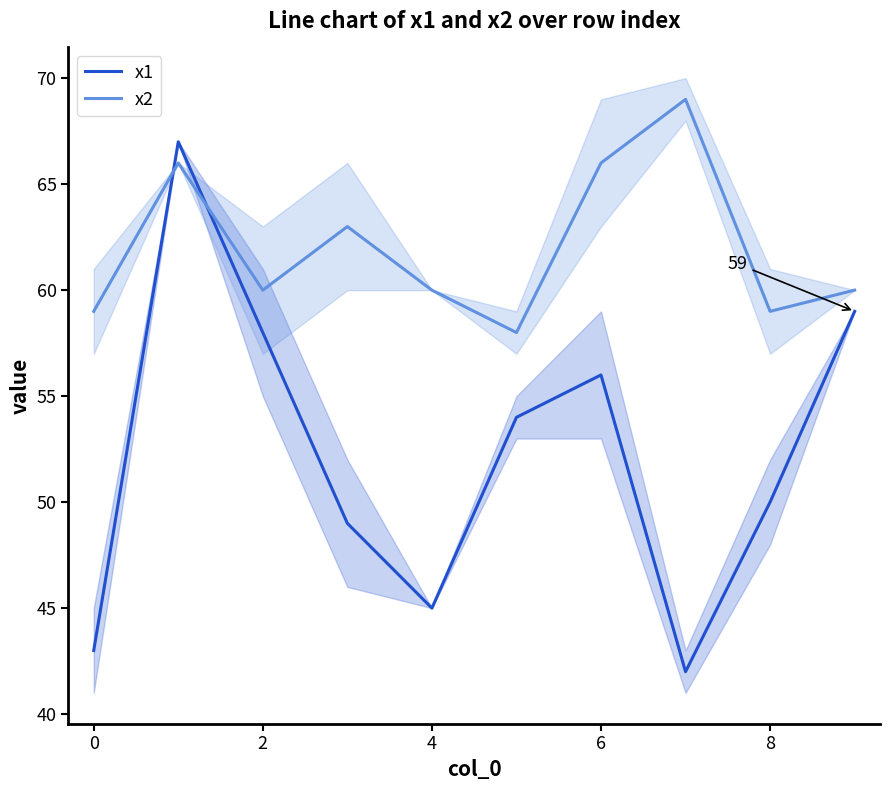

What is the difference between the second highest and second lowest values in the x2 series?

7